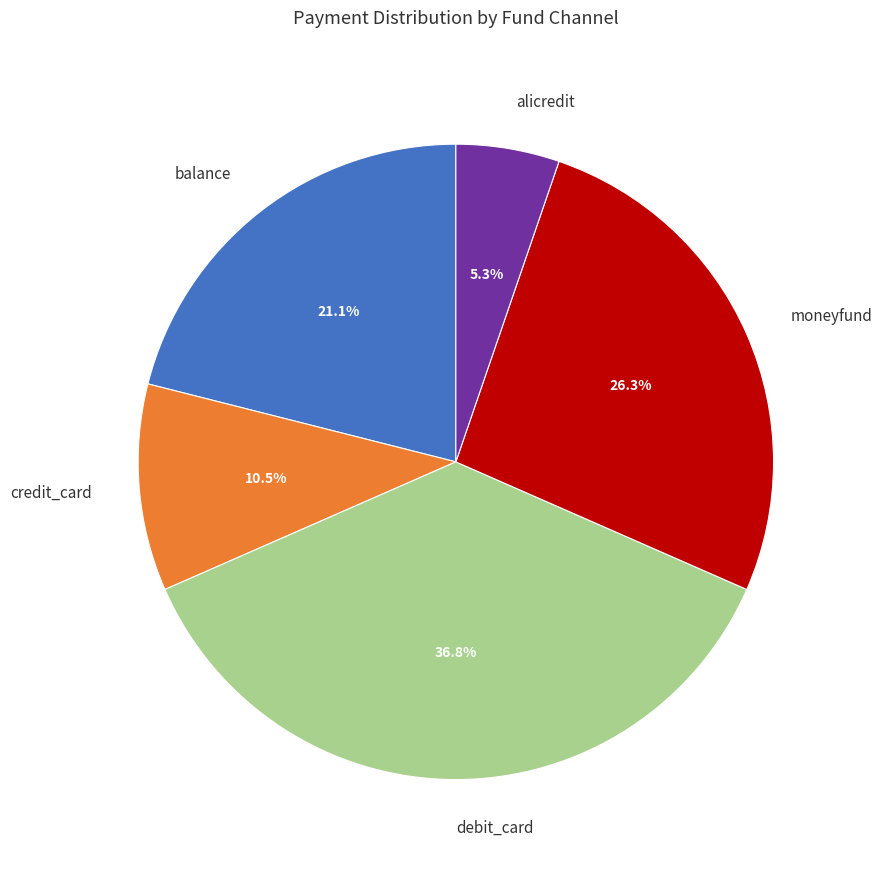

To the nearest percent, what is the combined percentage of debit_card and moneyfund?

63%